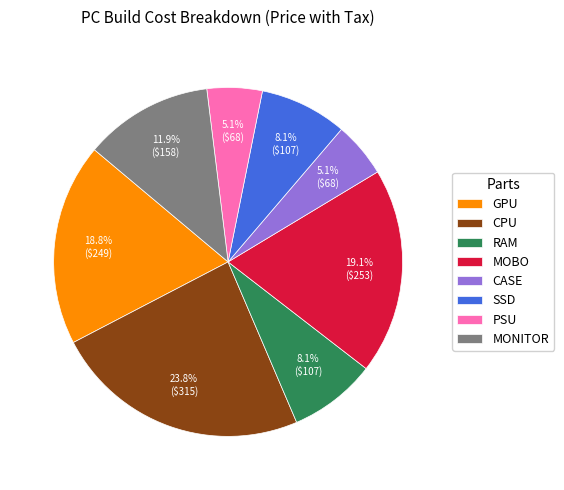

Which slice is the largest?

CPU